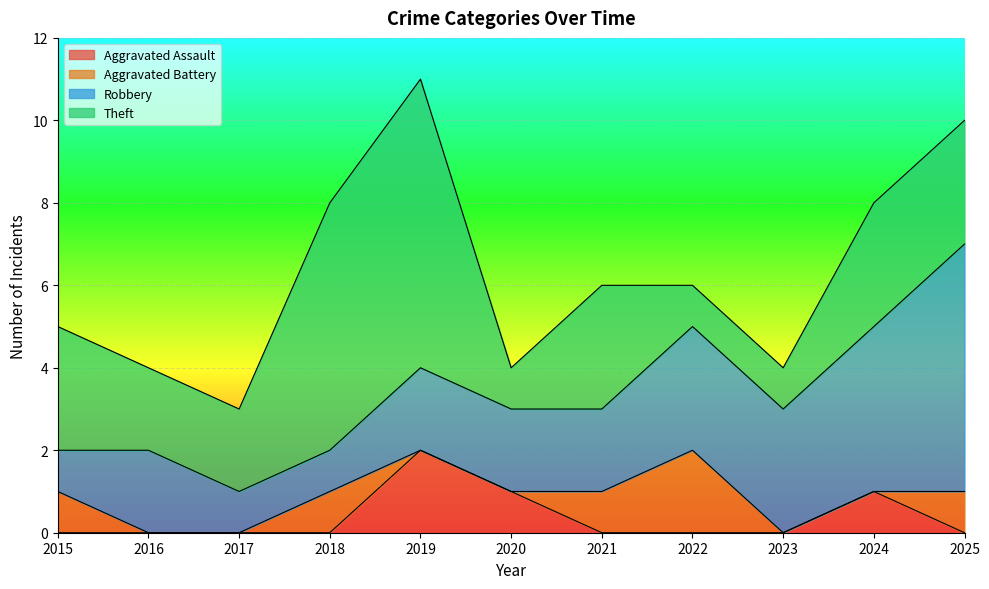

What is the sum of all Aggravated Assault values?

4